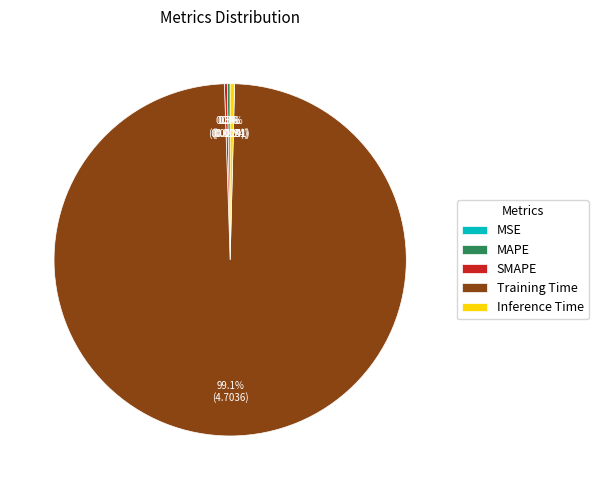

Is the sum of Training Time and Inference Time greater than half?

Yes